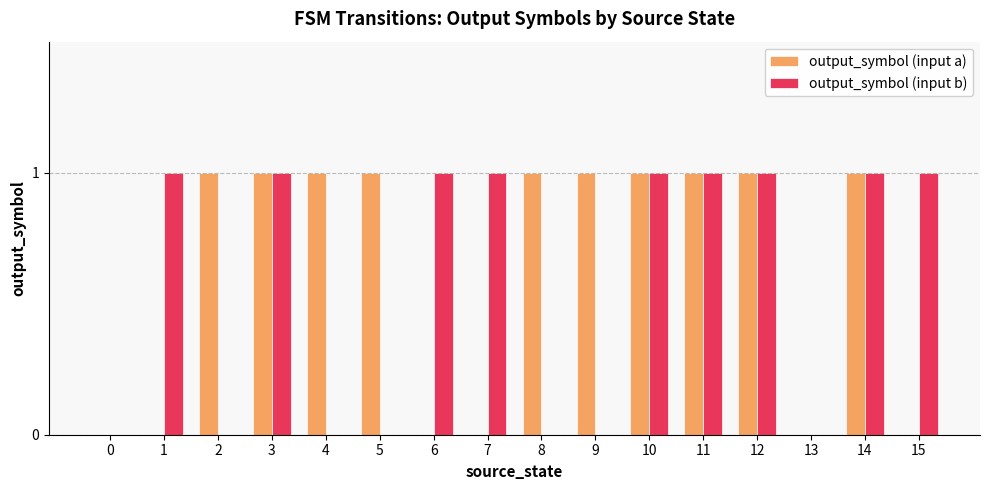

Reading left to right, what are all the values shown in this chart?

output_symbol (input a): 0=0	1=0	2=1	3=1	4=1	5=1	6=0	7=0	8=1	9=1	10=1	11=1	12=1	13=0	14=1	15=0
output_symbol (input b): 0=0	1=1	2=0	3=1	4=0	5=0	6=1	7=1	8=0	9=0	10=1	11=1	12=1	13=0	14=1	15=1